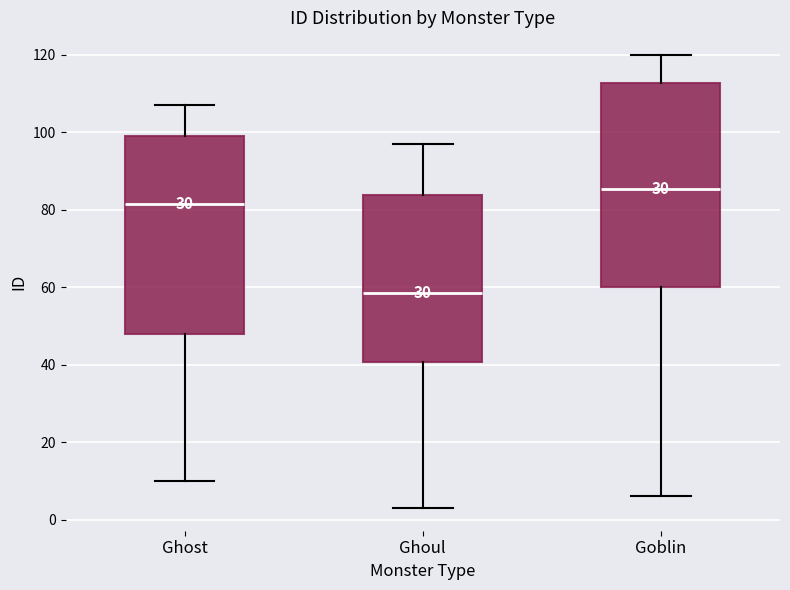

Which box has the lowest median line?

Ghoul